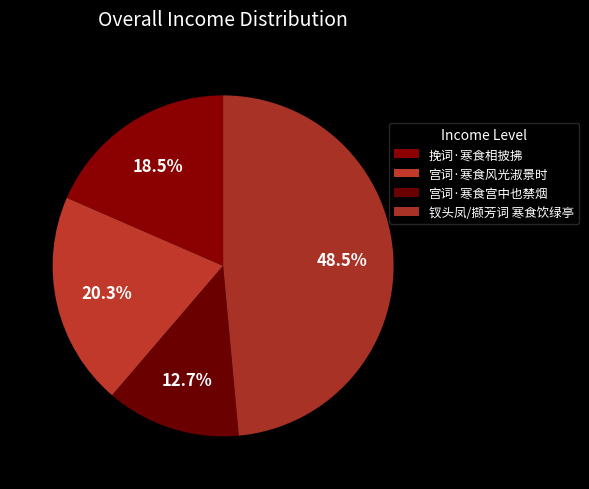

Combined, what portion of the pie is 钗头凤/撷芳词 寒食饮绿亭 and 挽词·寒食相披拂?

67.0%